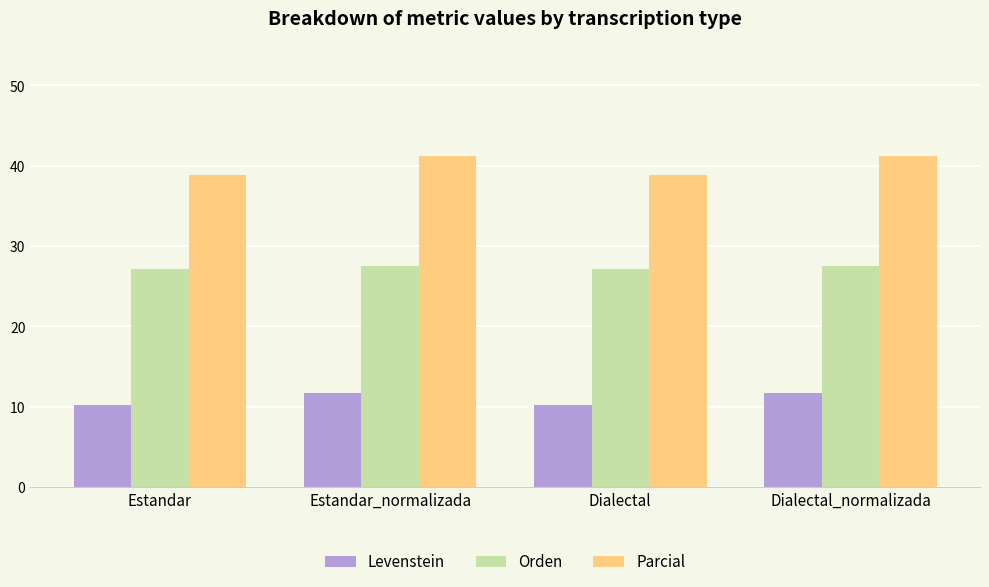

Rank the series by their average value, from lowest to highest.

Levenstein, Orden, Parcial